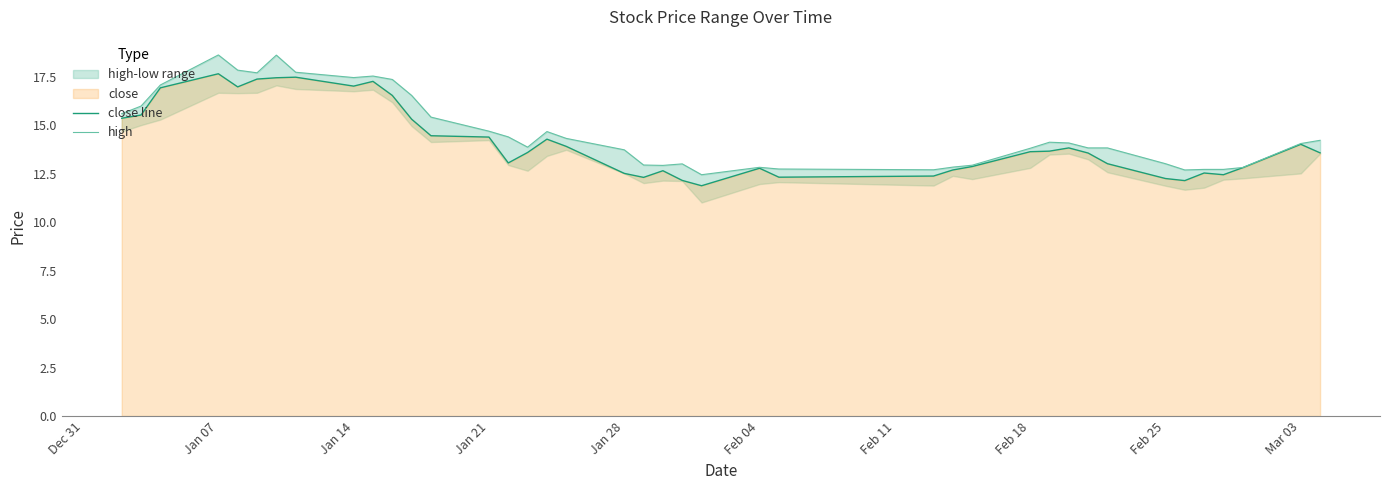

What is the difference between the maximum and second lowest values in the close line series?

5.5